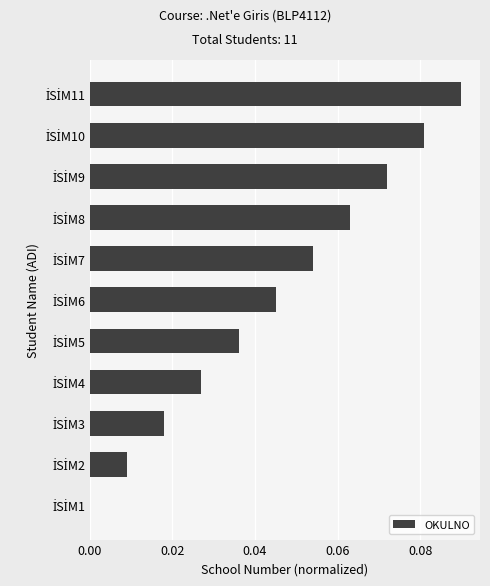

What is the sum of all values?

0.5